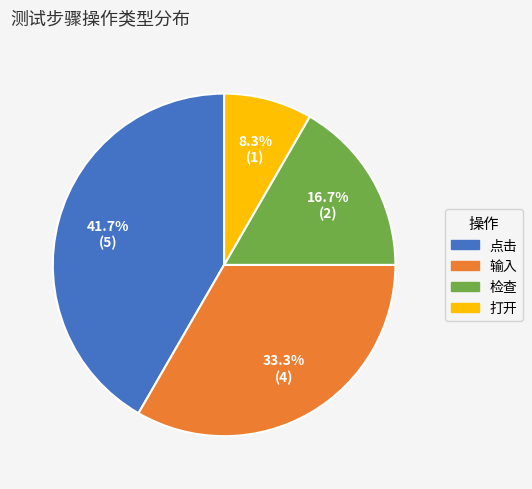

Between 打开 and 输入, which is larger?

输入